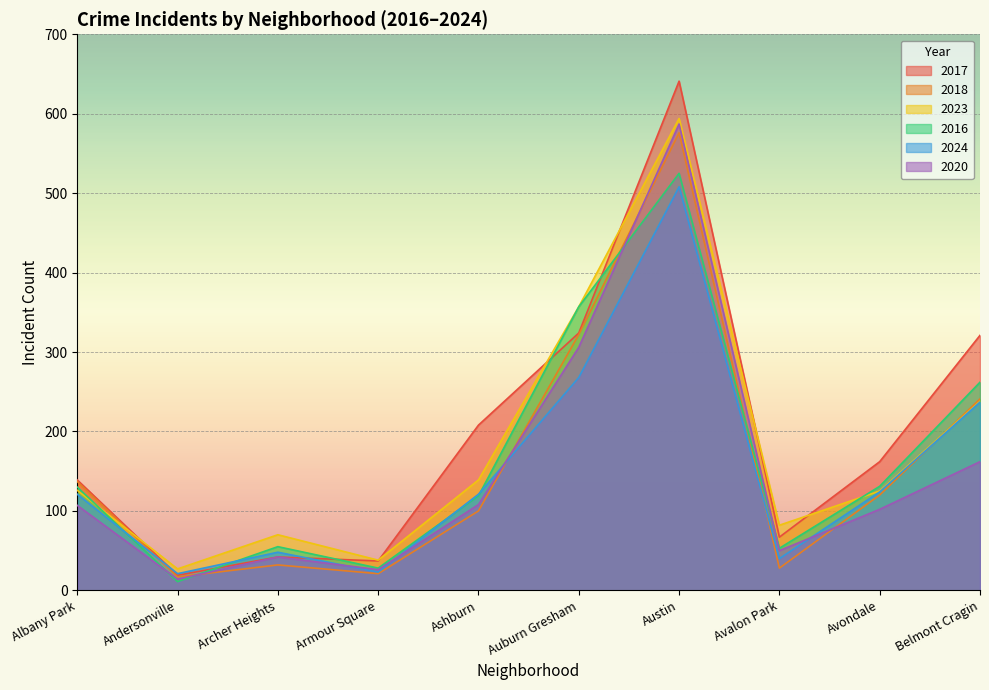

What is the maximum value shown in the chart?

641